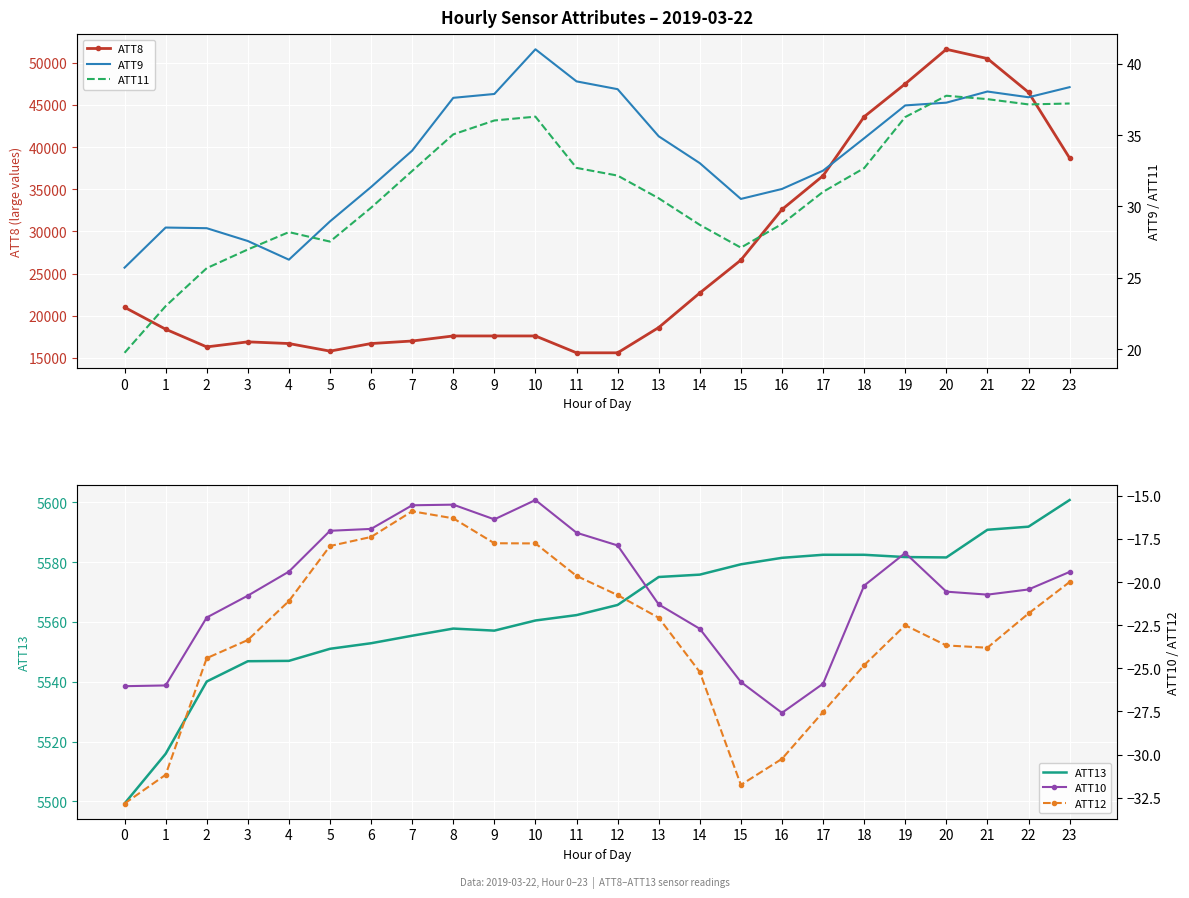

List the labels in order of ATT12 value, largest first.

7, 8, 6, 9, 10, 5, 11, 23, 12, 4, 22, 13, 19, 3, 20, 21, 2, 18, 14, 17, 16, 1, 15, 0